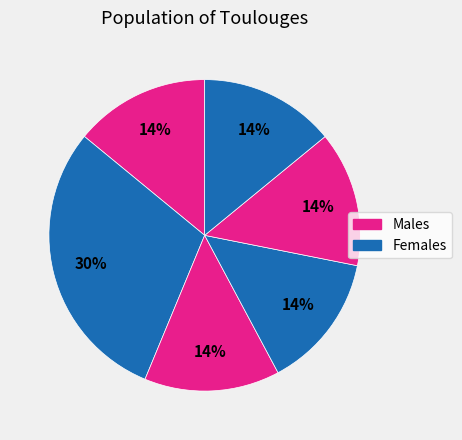

How many segments does this pie chart have?

6